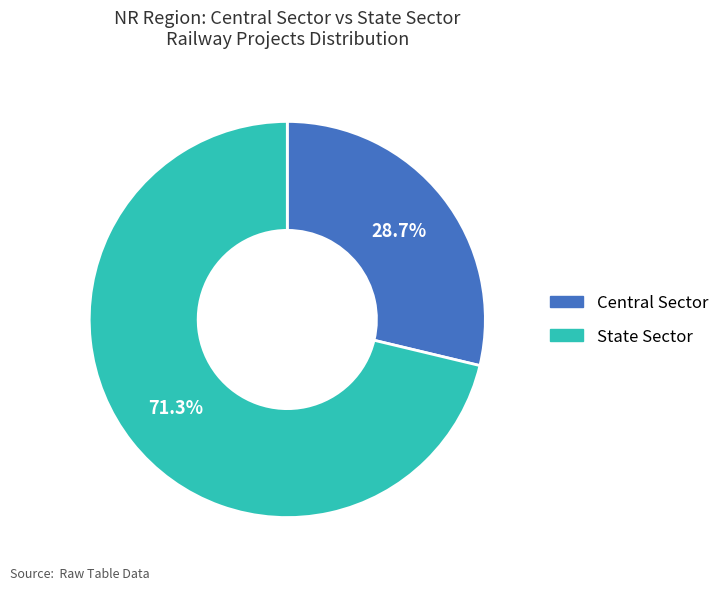

Which slice represents more than half of the pie?

State Sector